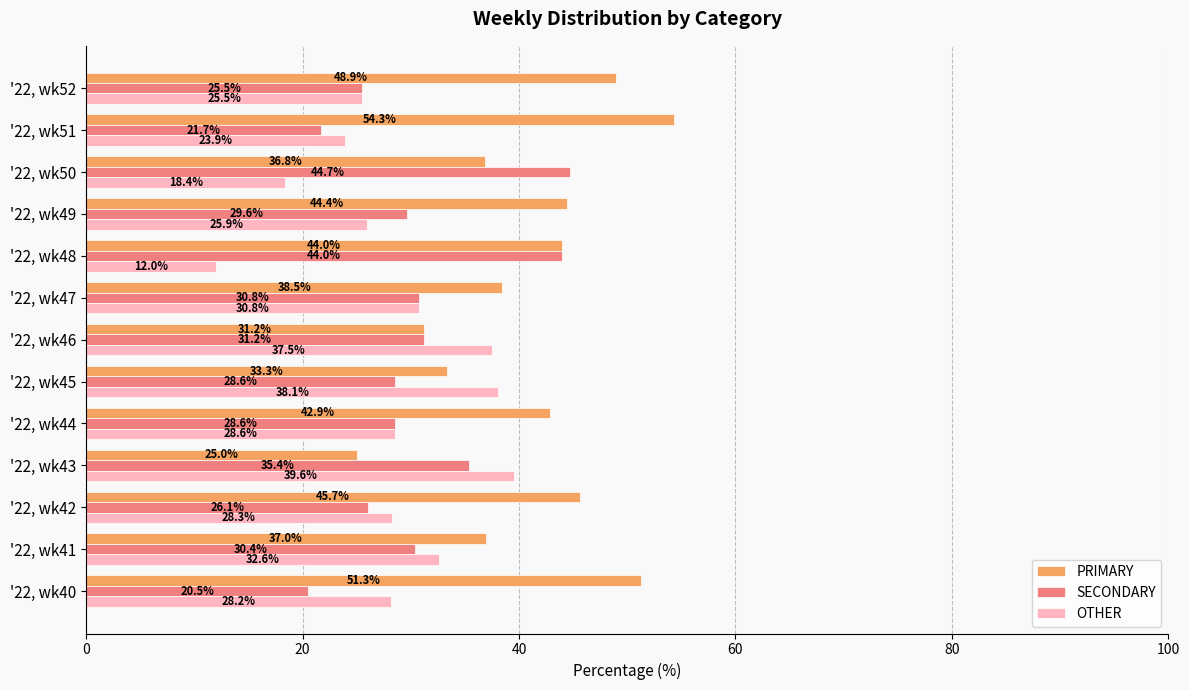

Rank the series by their maximum value, from highest to lowest.

PRIMARY, SECONDARY, OTHER